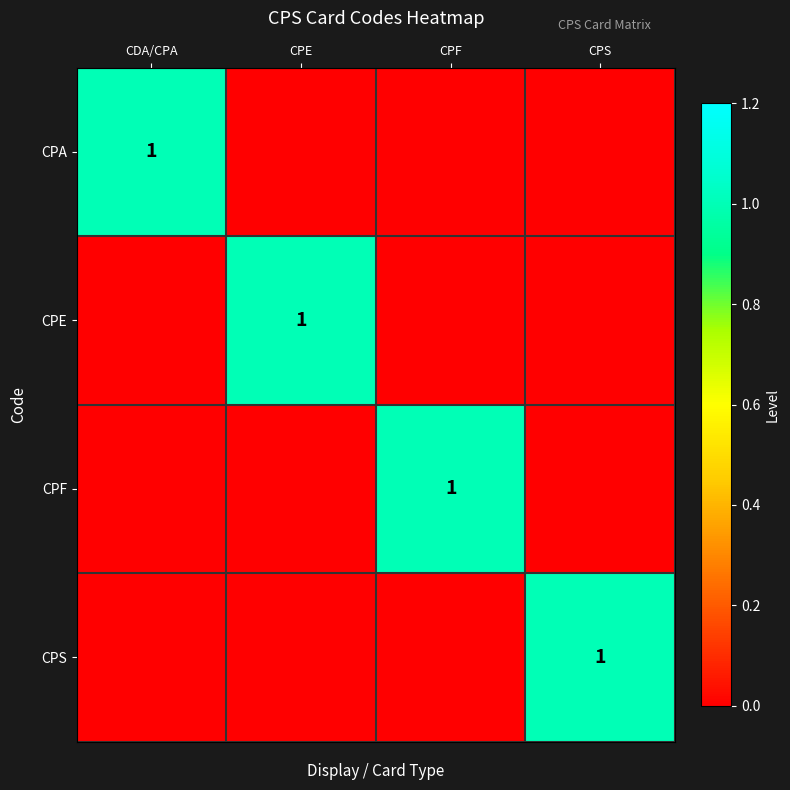

What is the total value across all series at CPF?

1